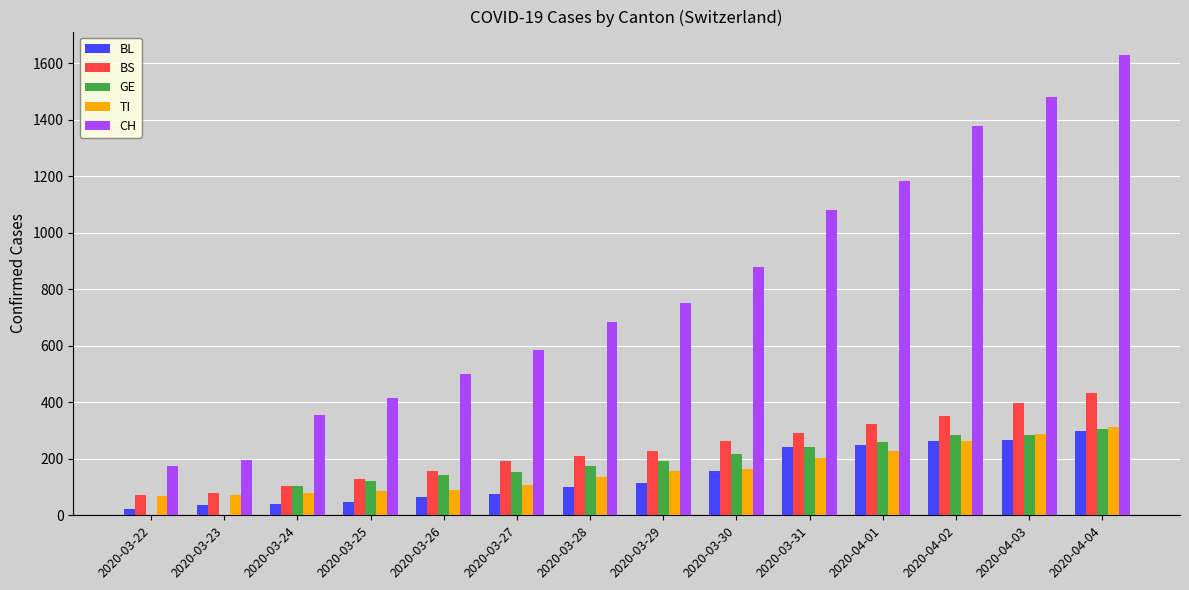

What value does the CH series have at 2020-03-26, to the nearest 100?

500